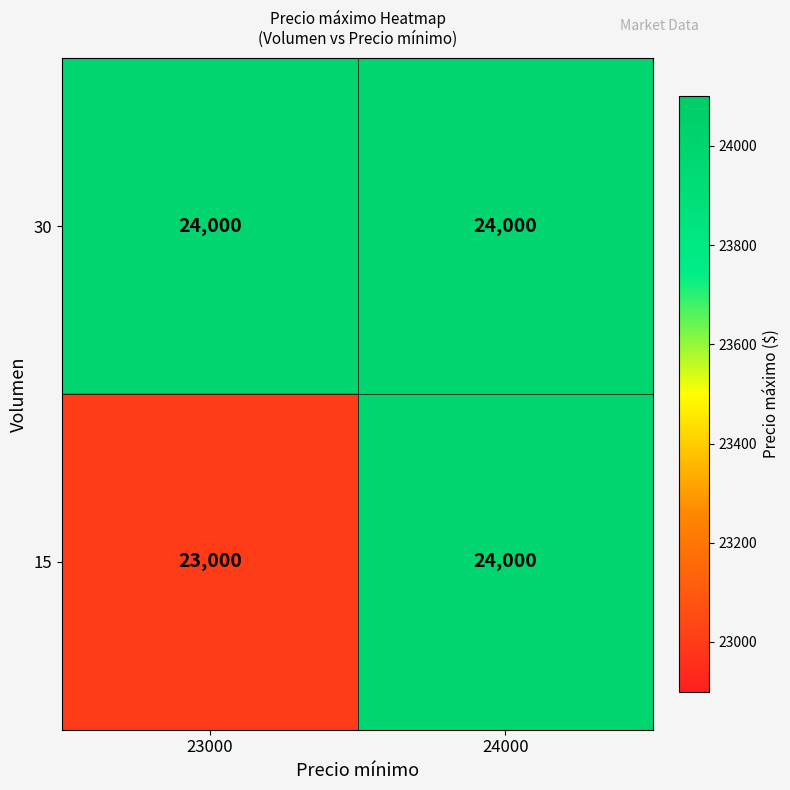

Rank the categories by 15 value from highest to lowest.

24000, 23000